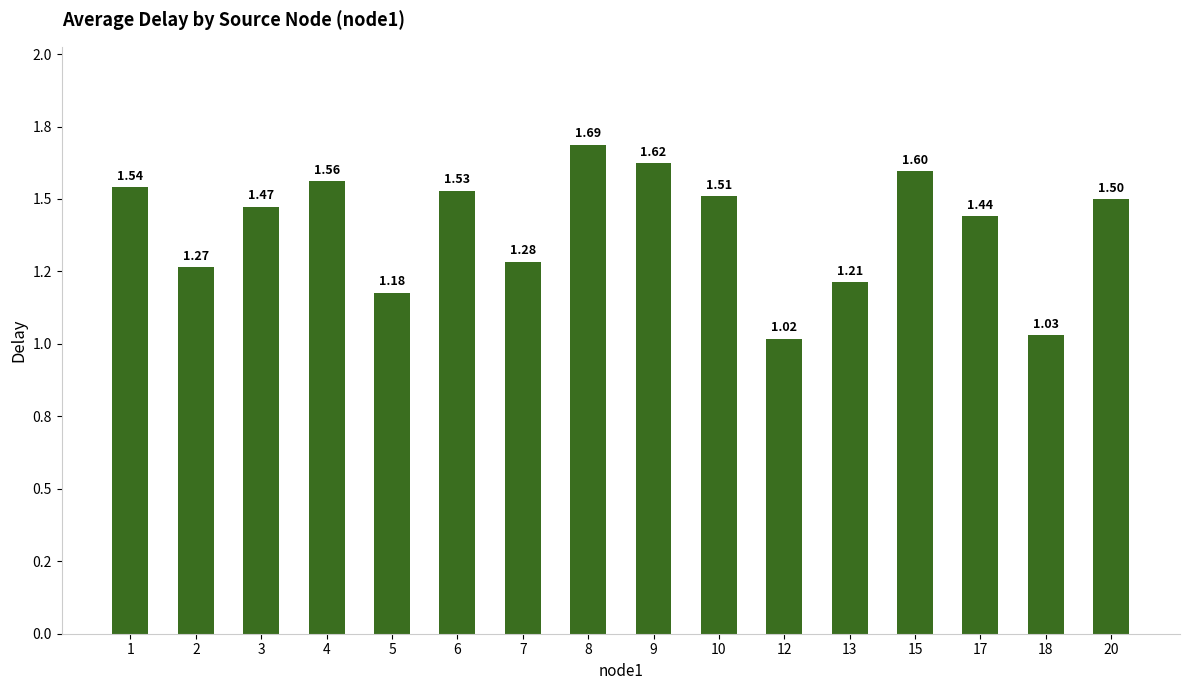

What is the average value?

1.4